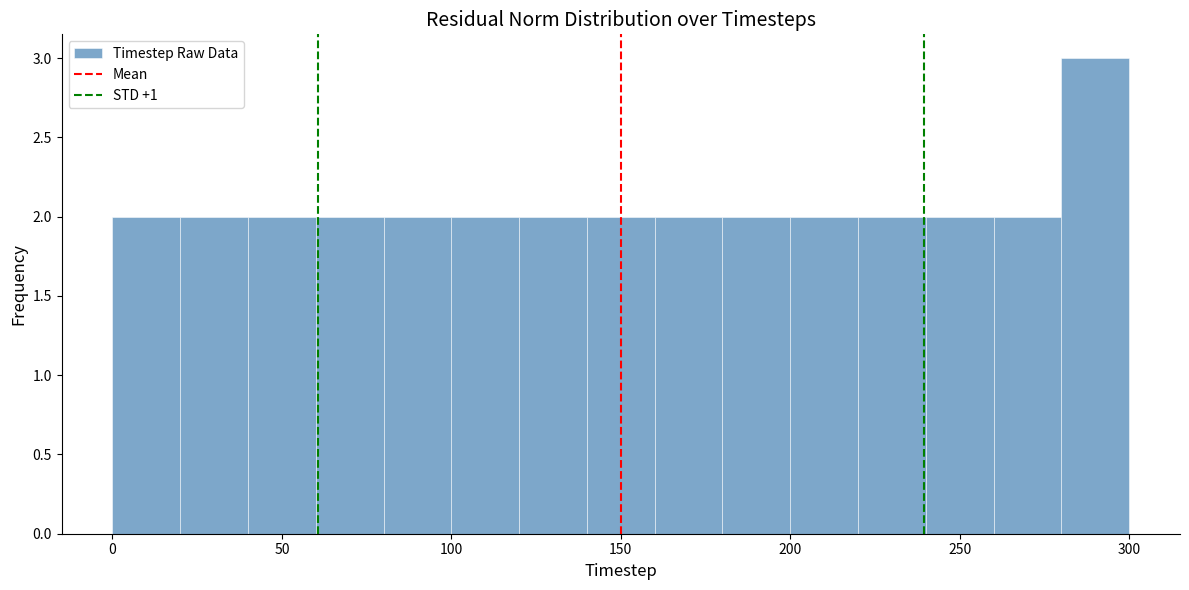

Which range on the x-axis has the tallest bar?

280 to 300